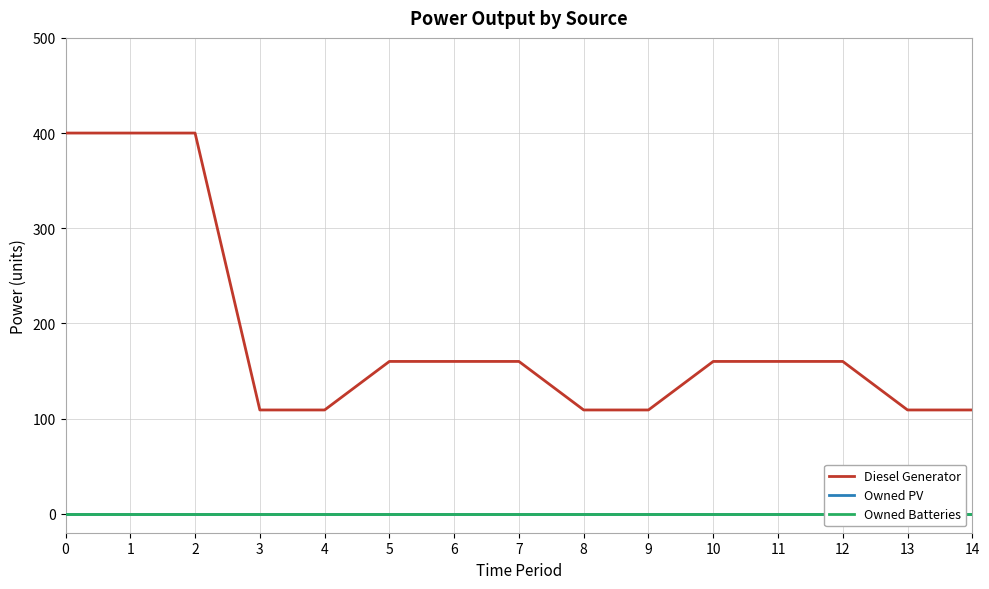

The value of Diesel Generator at 14 is 109. True or false?

True